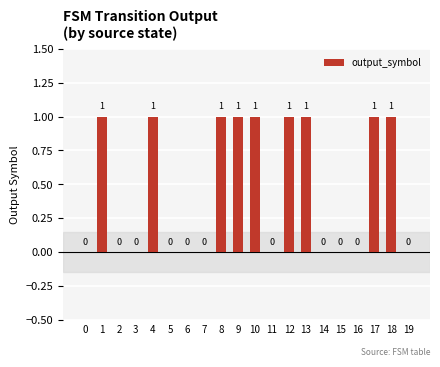

The chart shows a value of 1 at 17. True or false?

True